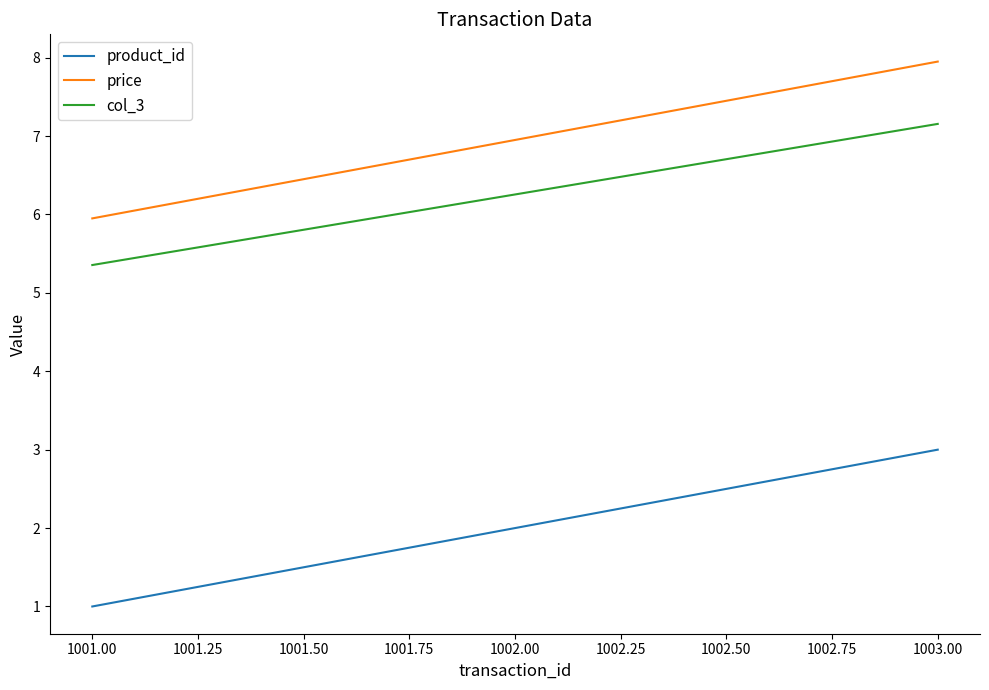

Rank the categories by col_3 value from highest to lowest.

1003.00, 1002.00, 1001.00